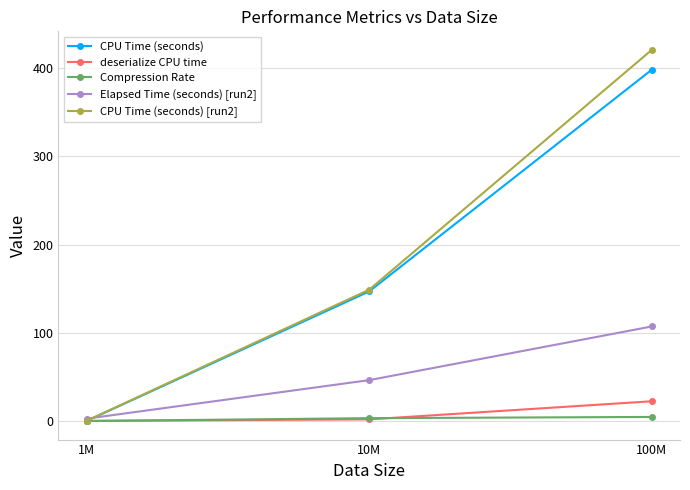

What position from the left is 10M?

2